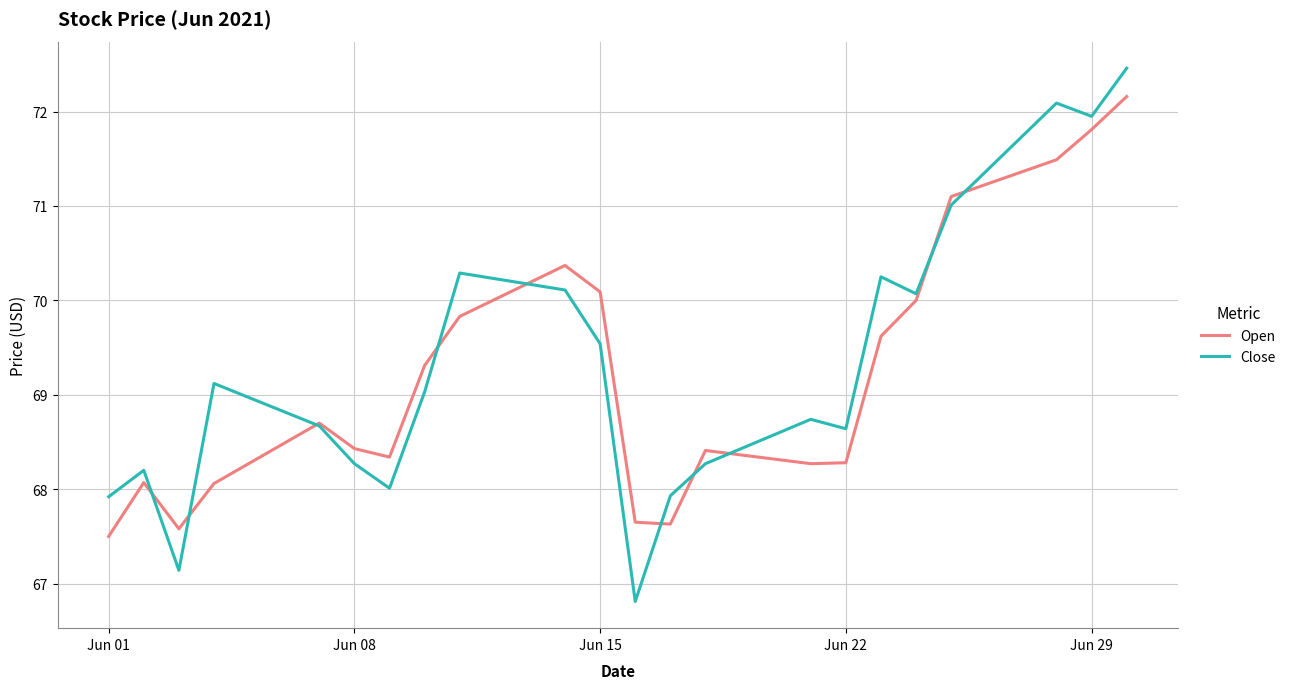

Is this an area chart (filled region under the line)?

No